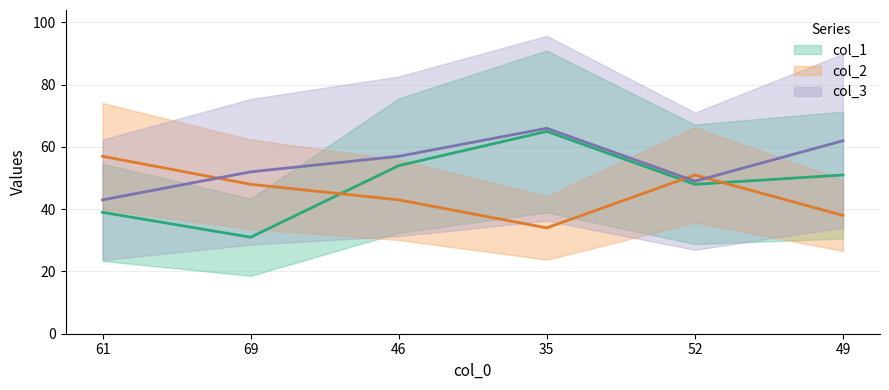

How many lines are shown in the chart?

3